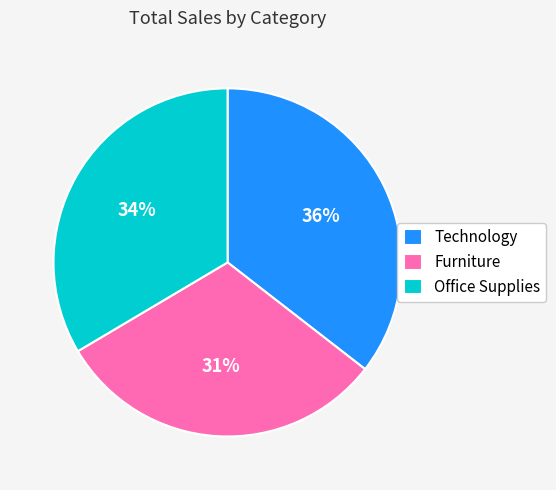

What is the ratio of the value at Office Supplies to the value at Technology?

0.9